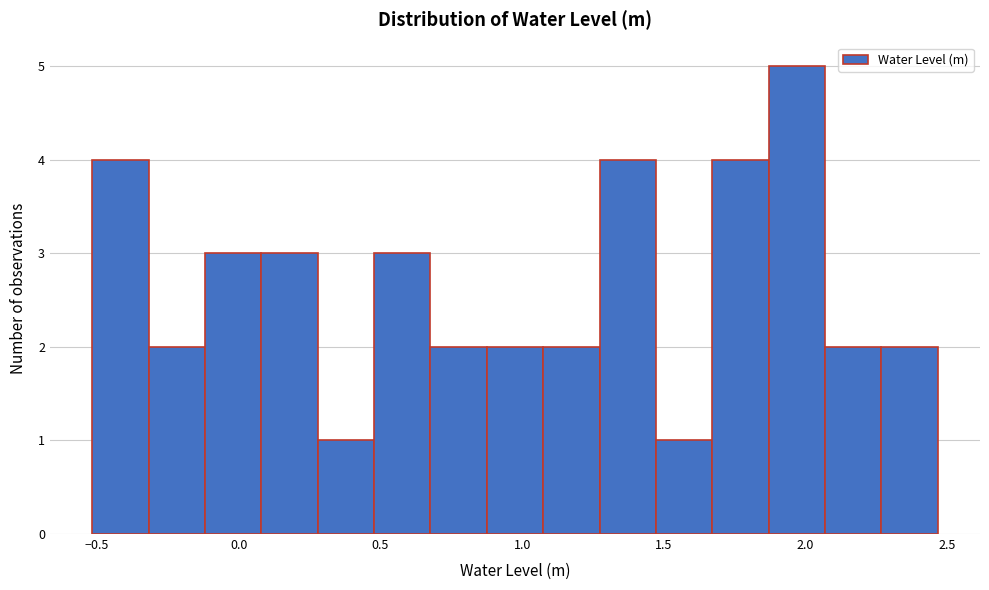

Read against the x-axis, roughly where is the centre of the tallest bar?

1.95